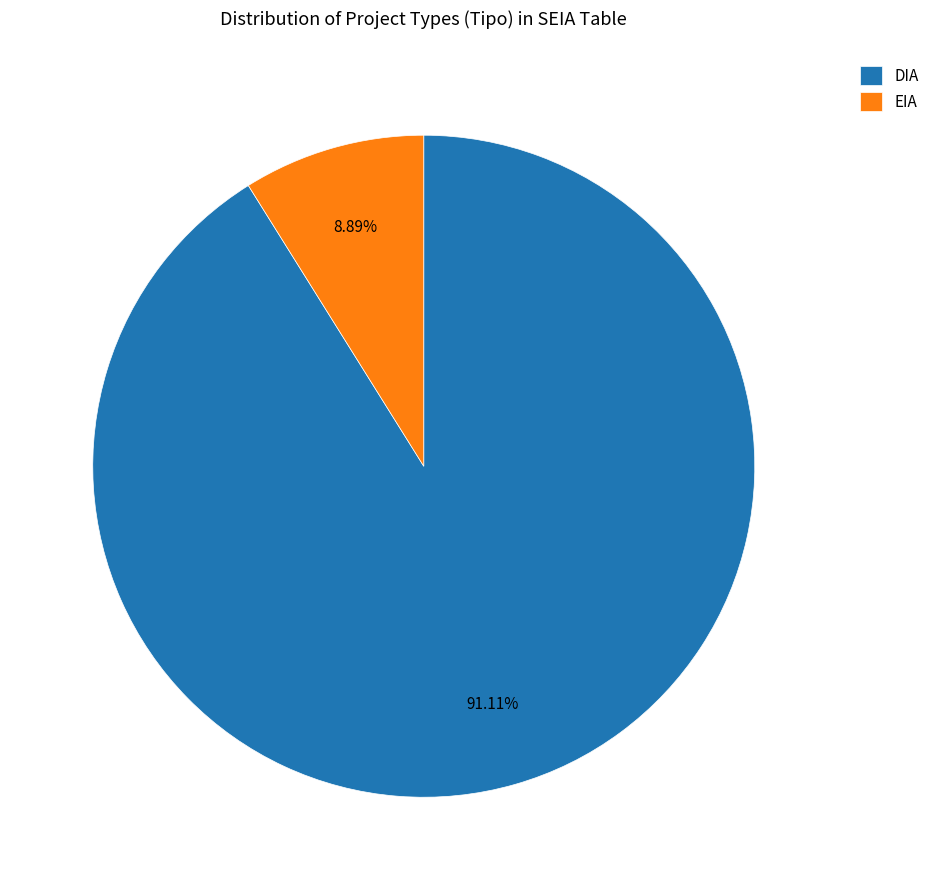

Which slice is the smallest?

EIA